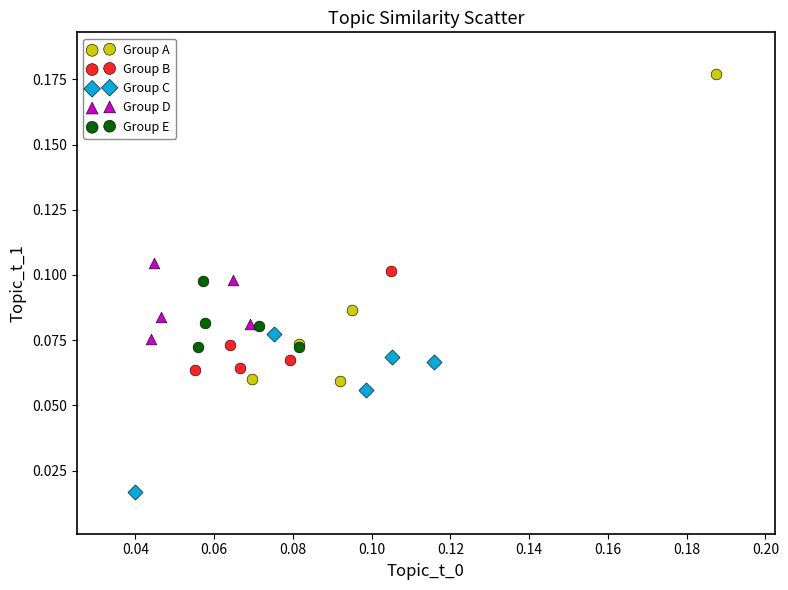

What are all the series names shown in the legend?

Group A, Group B, Group C, Group D, Group E